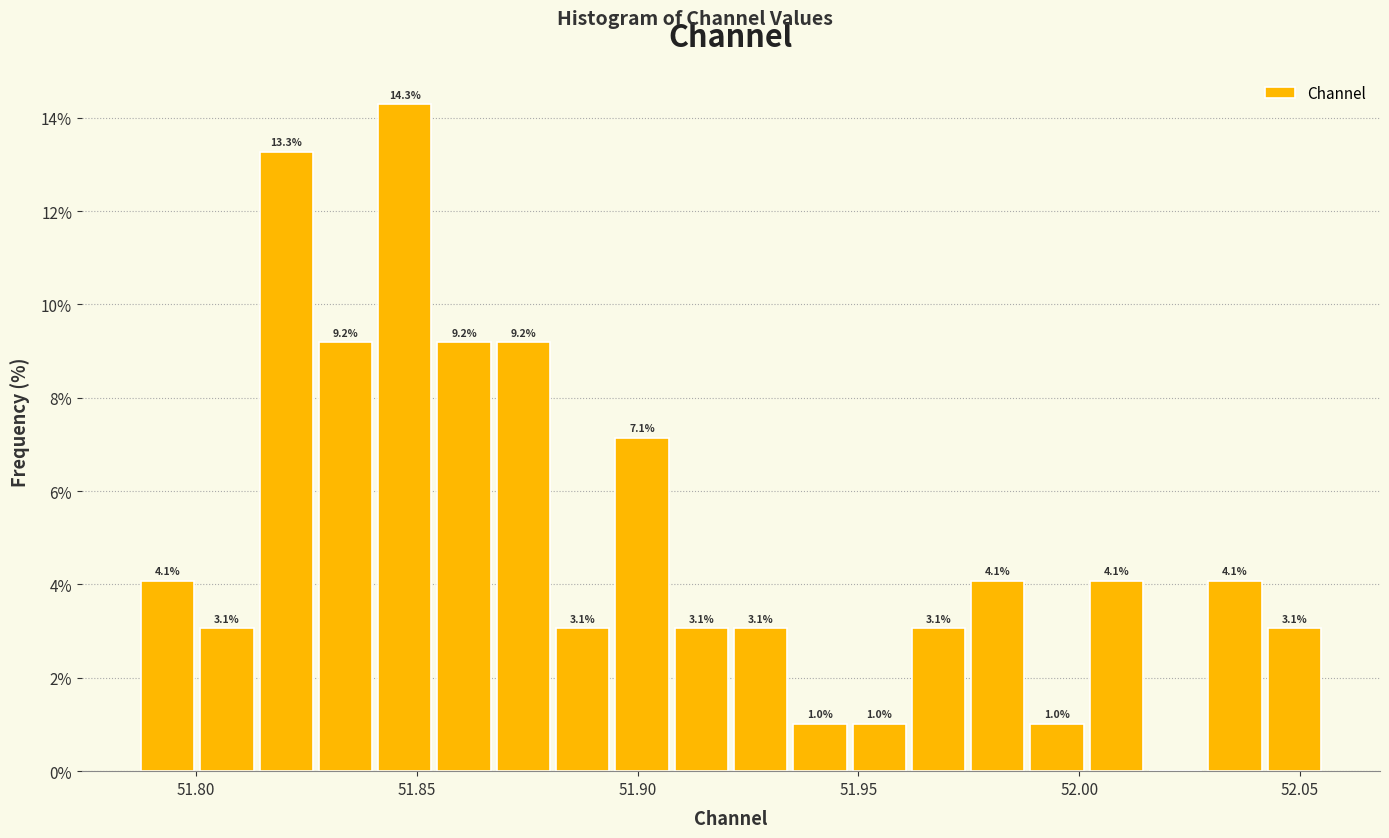

Read against the x-axis, roughly where is the centre of the tallest bar?

51.845